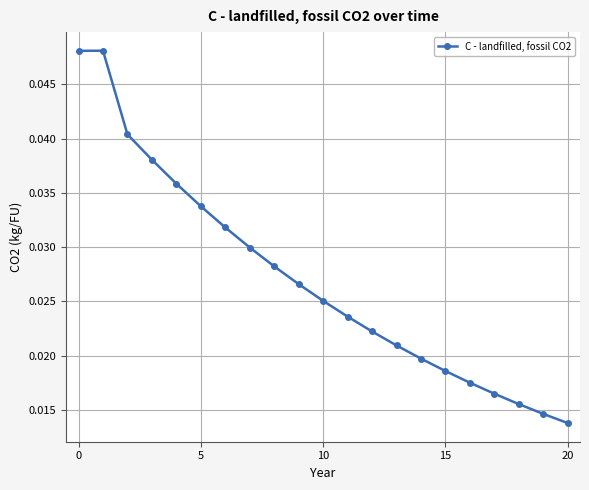

What is the sum of all values?

0.6